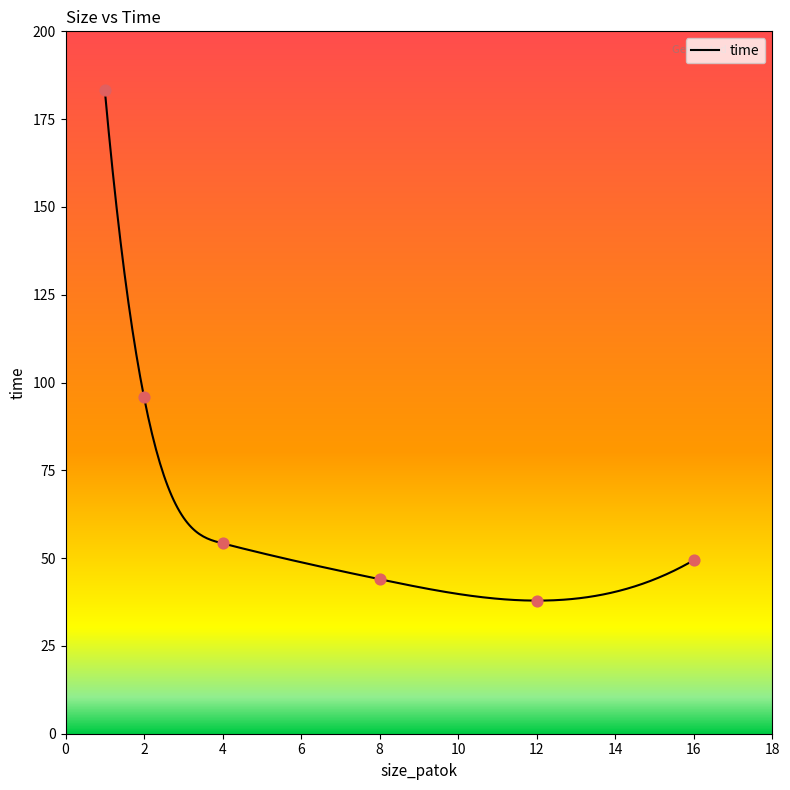

What is the change in value from 1 to 2?

-87.5